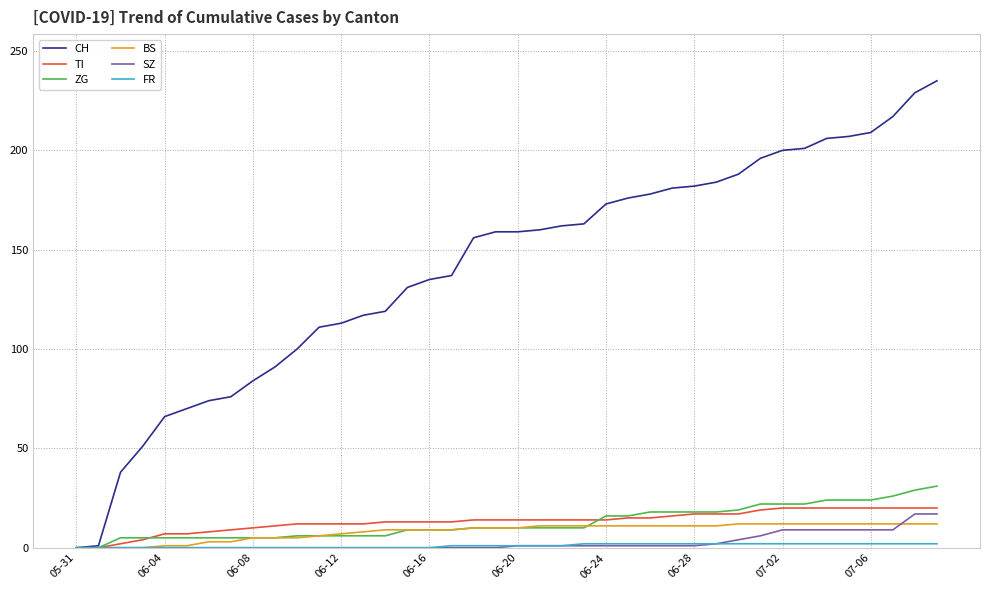

Does the chart display data point markers on the line(s)?

No